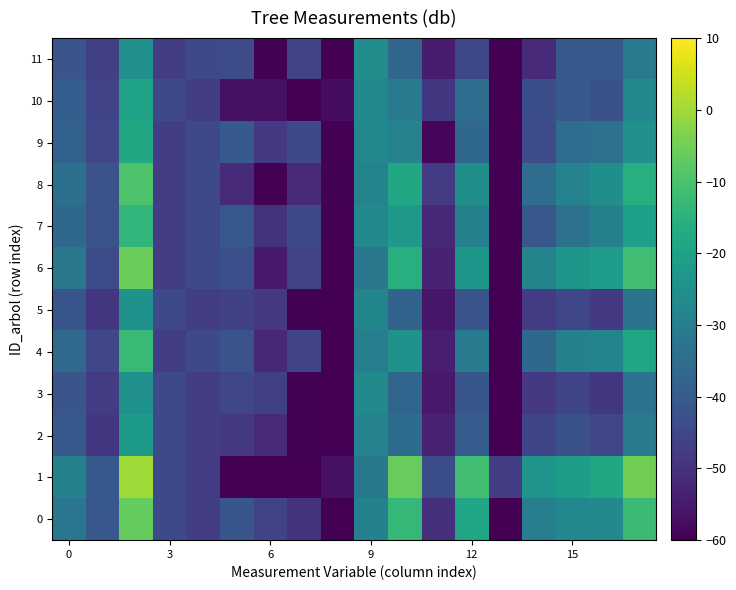

Reading left to right, what are all the values shown in this chart?

0: -32.6	-41.1	-6.6	-44.5	-47.3	-41.4	-45.5	-49.7	-63.6	-29.2	-13.5	-50.5	-18.5	-180.7	-30.2	-27.3	-26.5	-12.4
1: -29.3	-40.2	0.0	-44.5	-47.3	-180.7	-180.7	-180.7	-57.0	-31.6	-6.2	-43.1	-11.6	-47.2	-23.6	-20.8	-18.4	-5.3
2: -40.2	-48.6	-21.8	-44.5	-47.3	-48.4	-51.3	-59.5	-59.7	-29.1	-35.4	-53.3	-39.6	-180.7	-45.4	-42.6	-45.1	-30.8
3: -41.6	-47.6	-24.7	-44.5	-47.3	-45.0	-46.8	-59.5	-62.6	-26.6	-37.3	-55.2	-41.2	-180.7	-48.3	-45.4	-48.6	-33.3
4: -35.7	-45.1	-12.8	-47.3	-44.5	-42.1	-51.9	-45.5	-62.7	-30.1	-24.1	-54.0	-31.4	-180.7	-36.7	-29.2	-28.4	-18.8
5: -41.4	-48.6	-24.2	-44.5	-47.3	-46.3	-48.5	-59.5	-62.1	-27.9	-37.7	-55.6	-41.7	-180.7	-47.8	-45.0	-48.0	-33.2
6: -32.1	-43.8	-5.7	-47.3	-44.5	-43.0	-54.9	-45.5	-62.7	-32.3	-16.2	-53.2	-23.0	-180.7	-28.3	-23.0	-21.3	-11.5
7: -36.3	-42.1	-13.9	-47.3	-44.5	-40.7	-49.7	-44.5	-63.9	-26.5	-22.0	-52.0	-29.5	-180.7	-41.1	-33.9	-29.6	-20.4
8: -34.0	-42.1	-9.5	-47.3	-44.5	-51.3	-180.7	-51.3	-59.5	-28.7	-18.0	-47.9	-25.1	-180.7	-35.0	-29.1	-25.2	-15.7
9: -38.3	-45.1	-18.1	-47.3	-44.5	-40.1	-48.2	-44.5	-68.0	-27.4	-29.1	-59.0	-36.7	-180.7	-44.1	-35.0	-33.7	-24.6
10: -39.1	-45.8	-19.7	-44.5	-47.3	-57.0	-57.0	-180.7	-57.6	-27.4	-30.8	-48.7	-35.0	-180.7	-43.3	-40.5	-42.5	-27.6
11: -41.7	-46.7	-24.8	-47.3	-44.5	-43.9	-59.5	-45.5	-62.7	-25.7	-36.8	-54.8	-44.9	-180.7	-51.8	-40.5	-40.4	-31.3